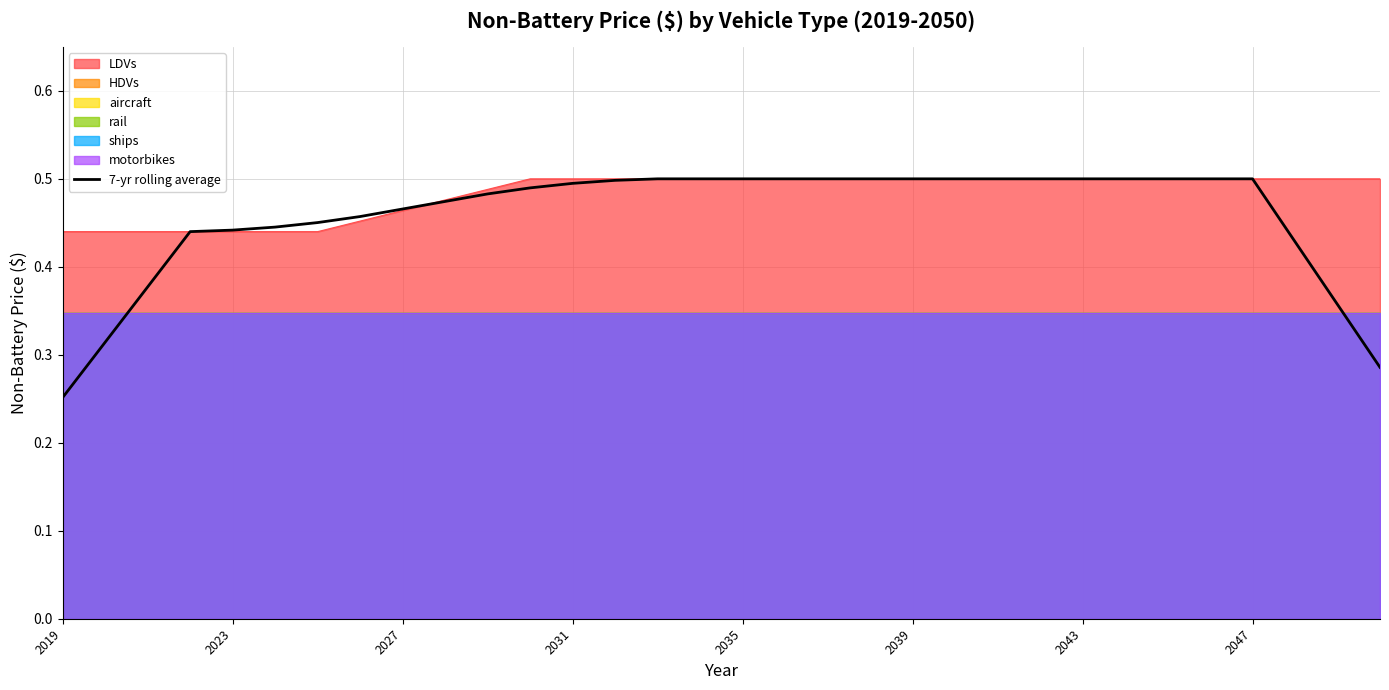

Which category has the lowest value across all series?

2019